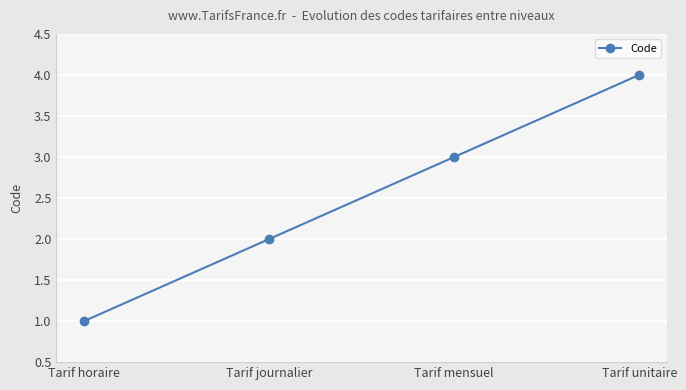

The chart shows a value of 3 at Tarif mensuel. True or false?

True